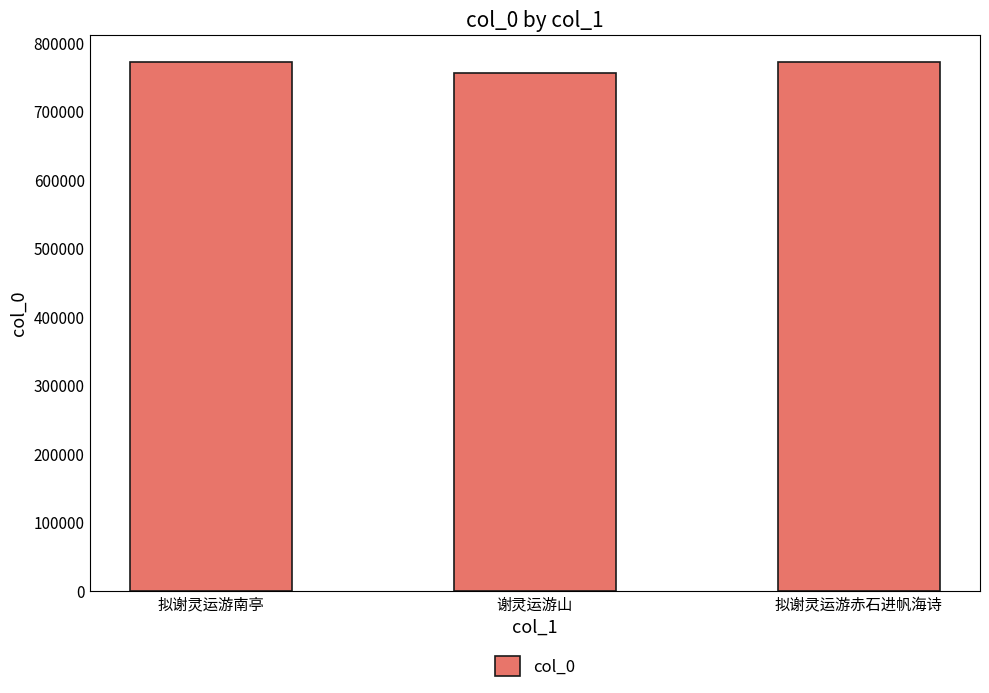

True or false: the data shows 756109 at 谢灵运游山.

True